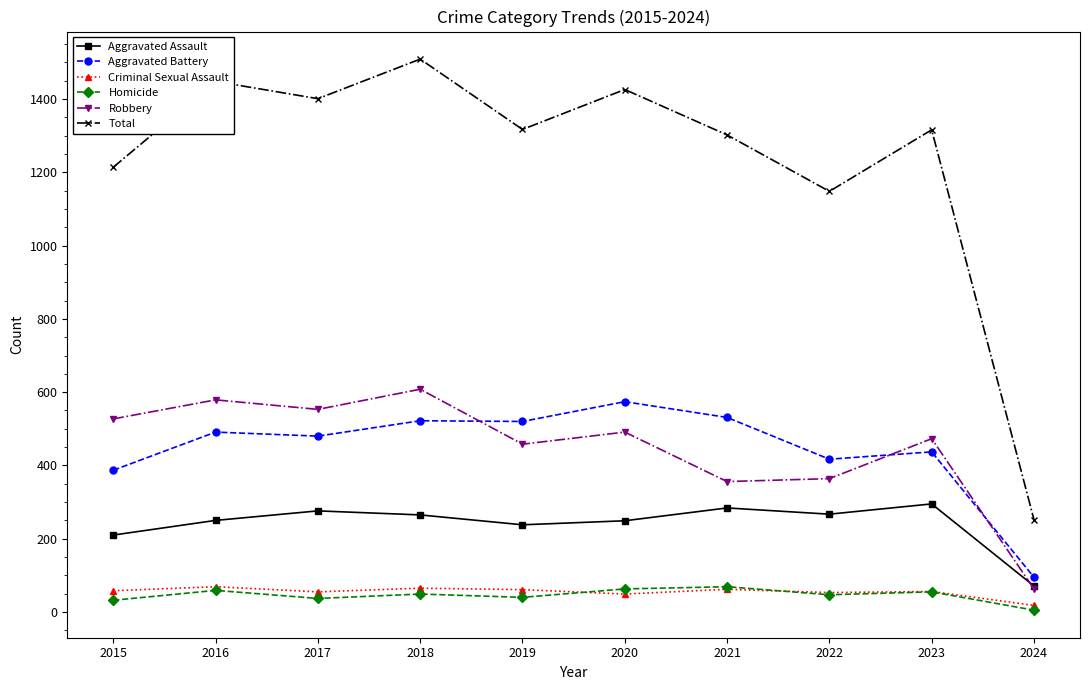

The value of Total at 2023 is 1751. True or false?

False